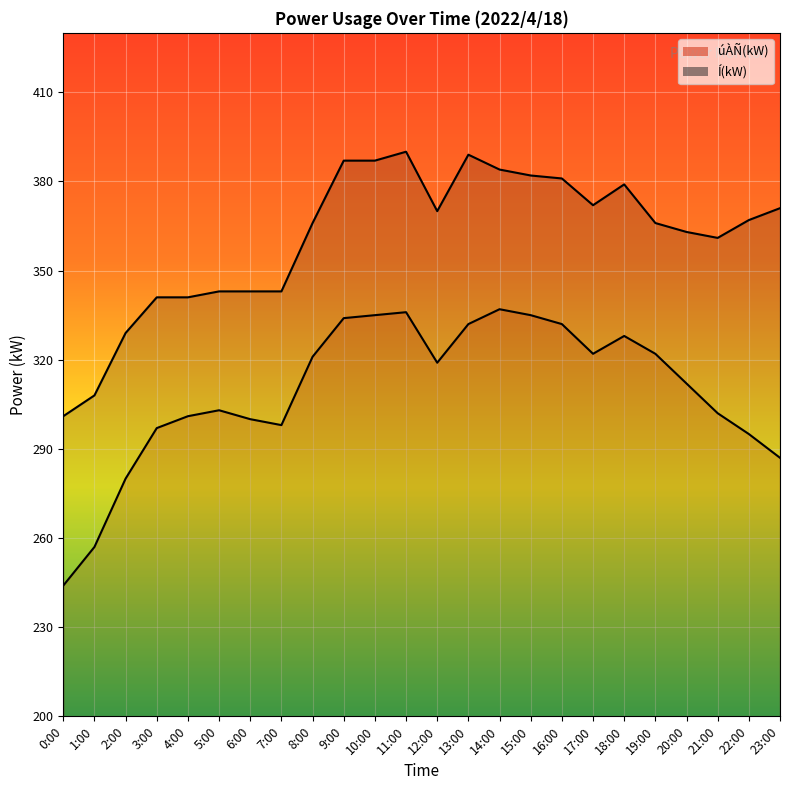

True or false: úÀÑ(kW) and Í(kW) intersect in this chart.

False